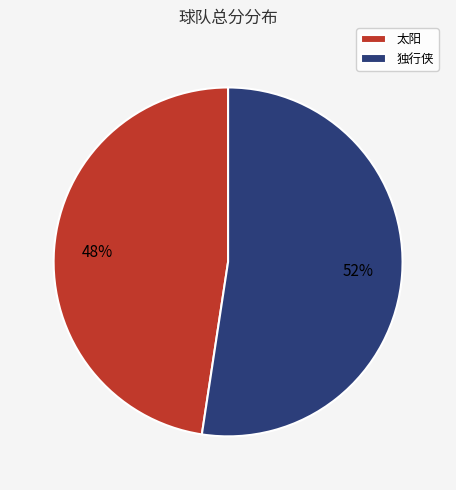

True or false: 独行侠 accounts for 65% of the total.

False